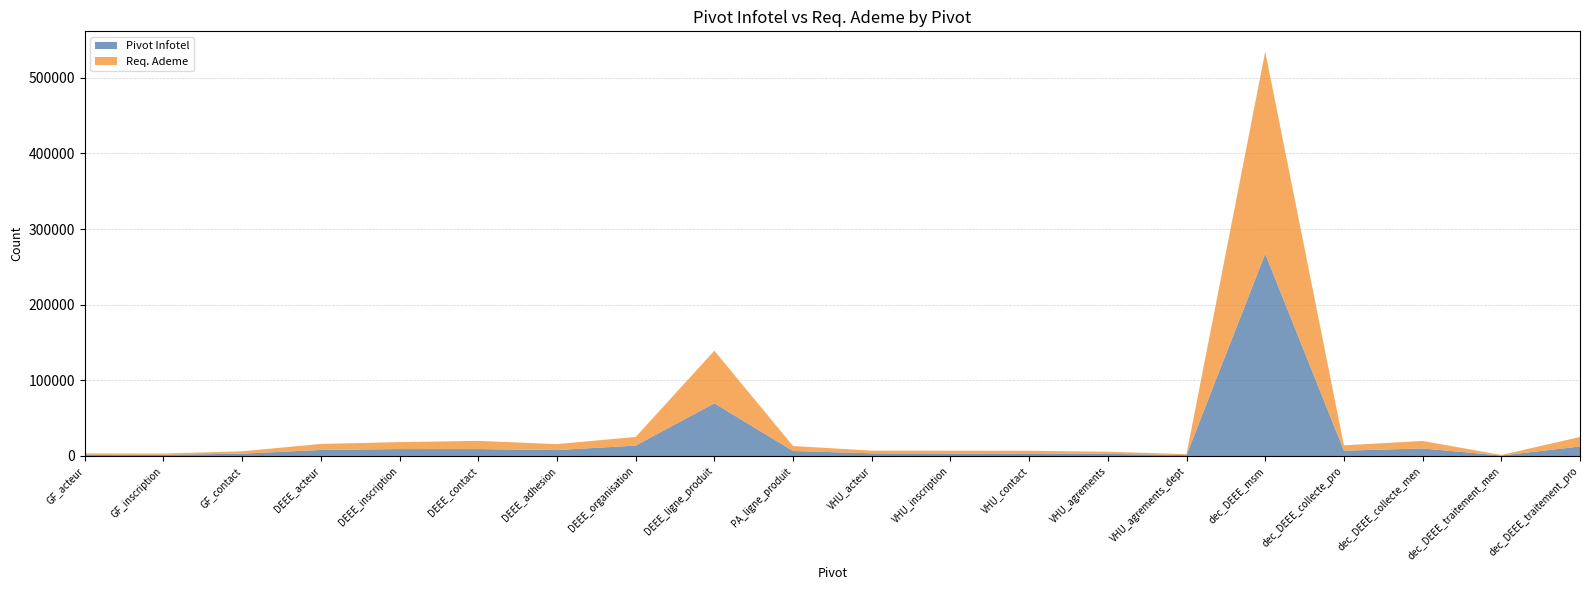

Reading left to right, extract all data points from this chart.

Pivot Infotel: GF_acteur=1740	GF_inscription=1560	GF_contact=3119	DEEE_acteur=7972	DEEE_inscription=9185	DEEE_contact=9136	DEEE_adhesion=7862	DEEE_organisation=13756	DEEE_ligne_produit=69650	PA_ligne_produit=6612	VHU_acteur=3548	VHU_inscription=3349	VHU_contact=3378	VHU_agrements=2776	VHU_agrements_dept=1230	dec_DEEE_msm=267329	dec_DEEE_collecte_pro=7042	dec_DEEE_collecte_men=9952	dec_DEEE_traitement_men=682	dec_DEEE_traitement_pro=12551
Req. Ademe: GF_acteur=1740	GF_inscription=1671	GF_contact=3119	DEEE_acteur=7972	DEEE_inscription=9185	DEEE_contact=10853	DEEE_adhesion=7862	DEEE_organisation=11408	DEEE_ligne_produit=69562	PA_ligne_produit=6596	VHU_acteur=3548	VHU_inscription=3617	VHU_contact=3566	VHU_agrements=2844	VHU_agrements_dept=1241	dec_DEEE_msm=267334	dec_DEEE_collecte_pro=7050	dec_DEEE_collecte_men=9952	dec_DEEE_traitement_men=684	dec_DEEE_traitement_pro=12573